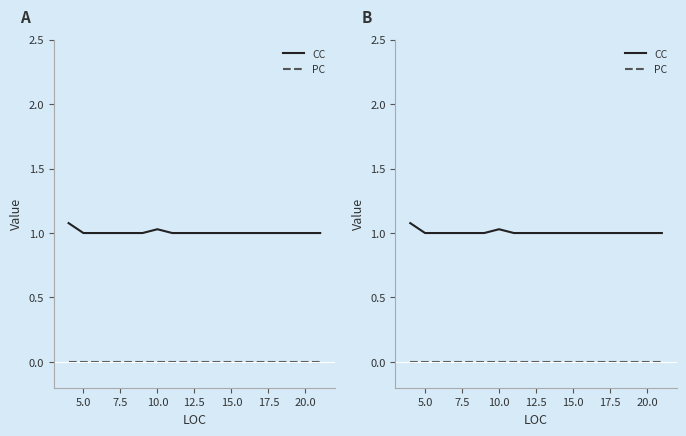

True or false: PC and CC cross at least once.

False